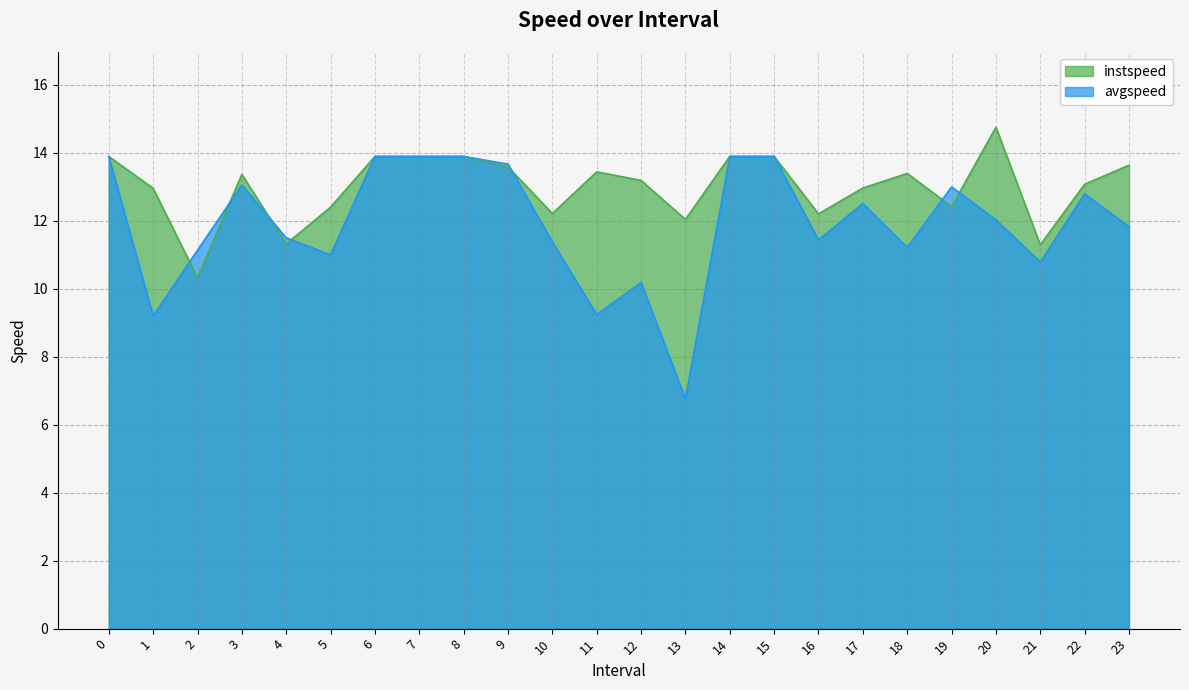

Rank the series by their average value, from lowest to highest.

avgspeed, instspeed